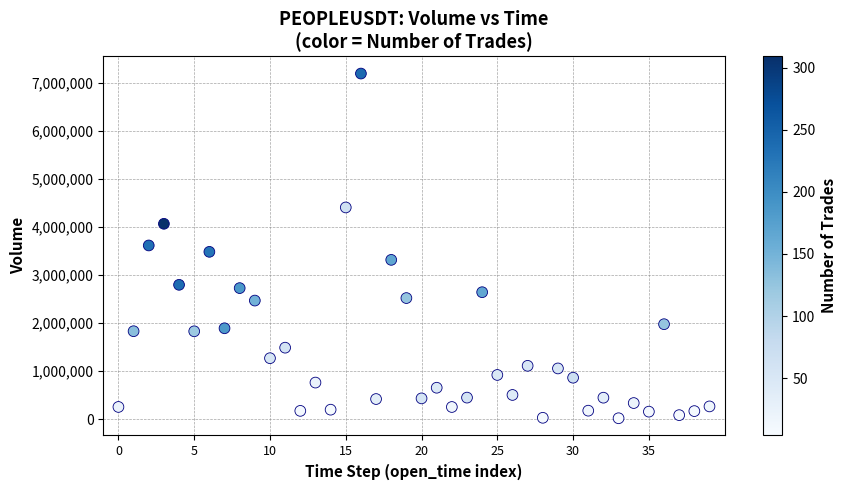

What is the range of Y values (max minus min)?

7169357